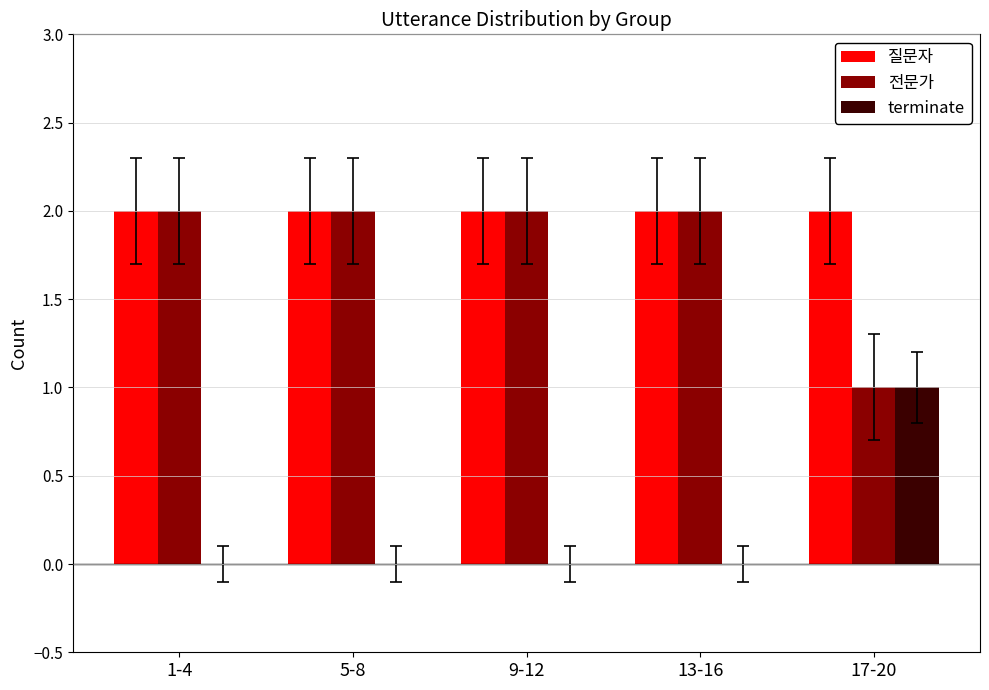

How many 전문가 values are between 2 and 3?

4